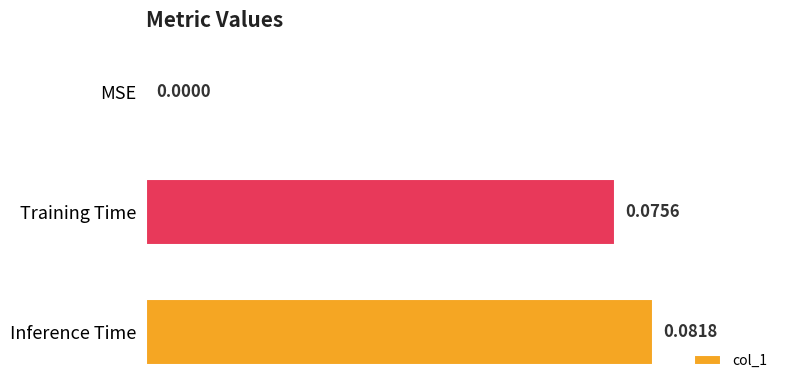

Are the bars grouped side by side (vs. stacked)?

No